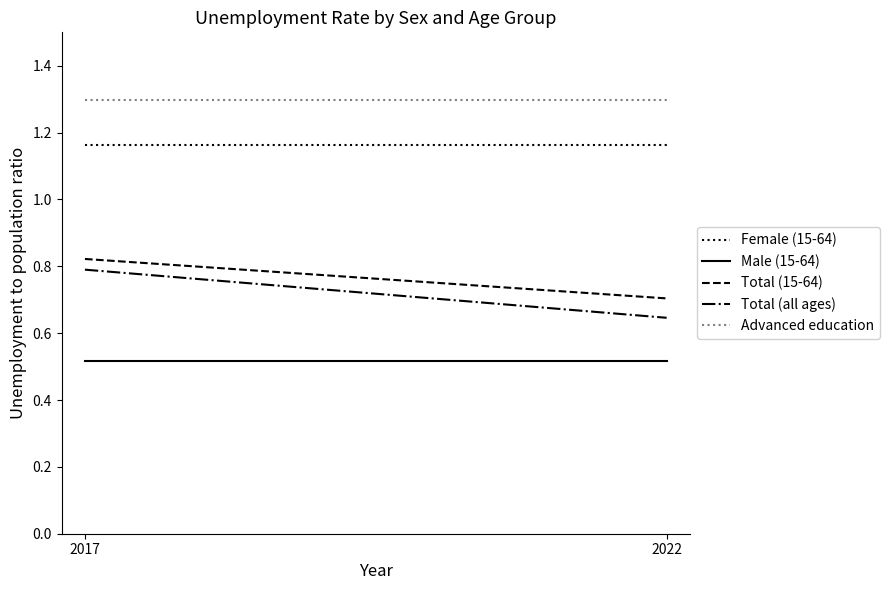

What is the greatest value displayed?

1.3